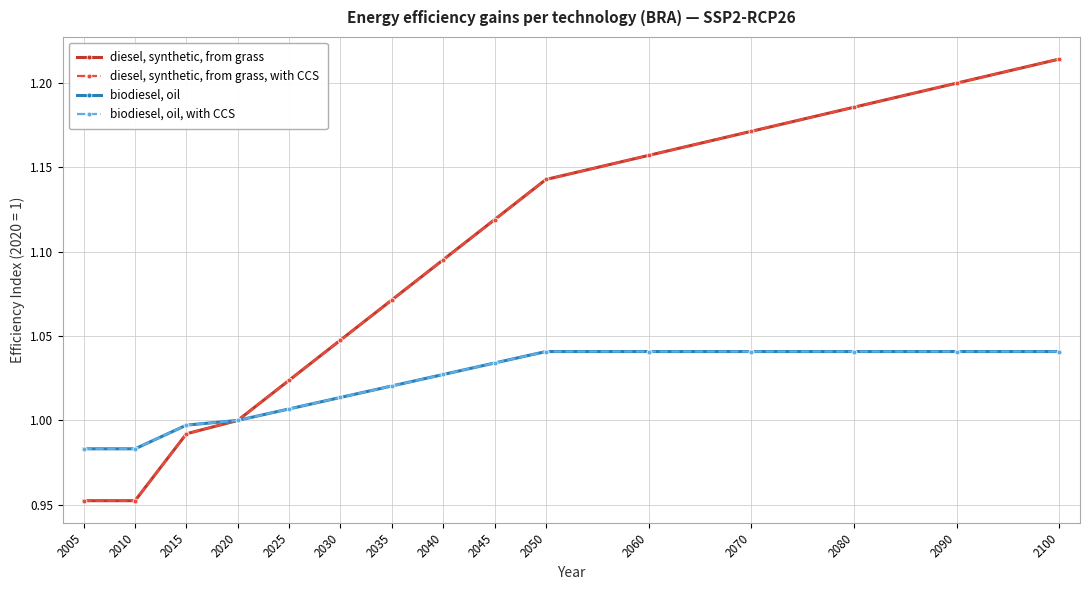

True or false: biodiesel, oil, with CCS has a value of 1.4 at 2030.

False